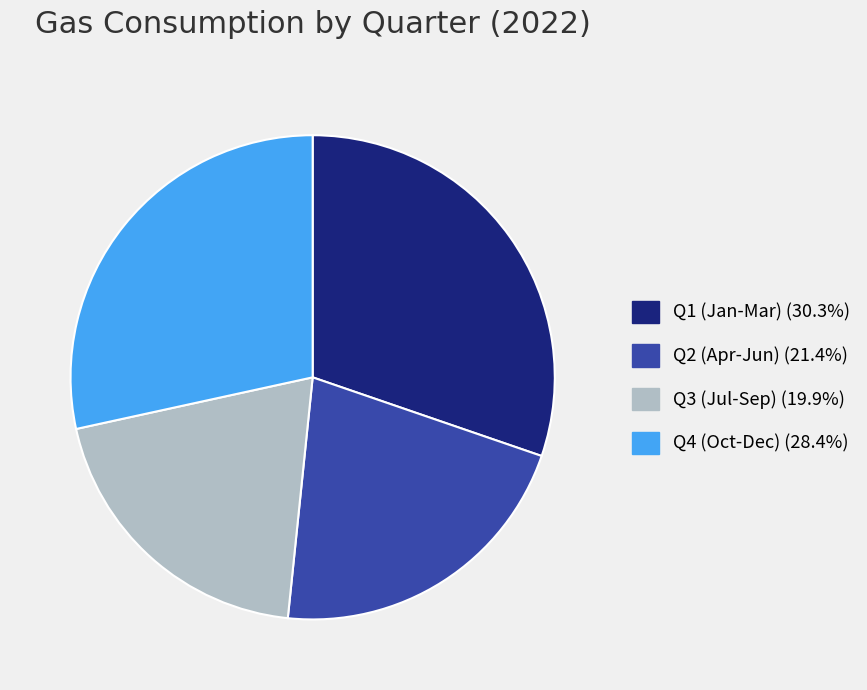

Is there a majority slice in this chart?

No